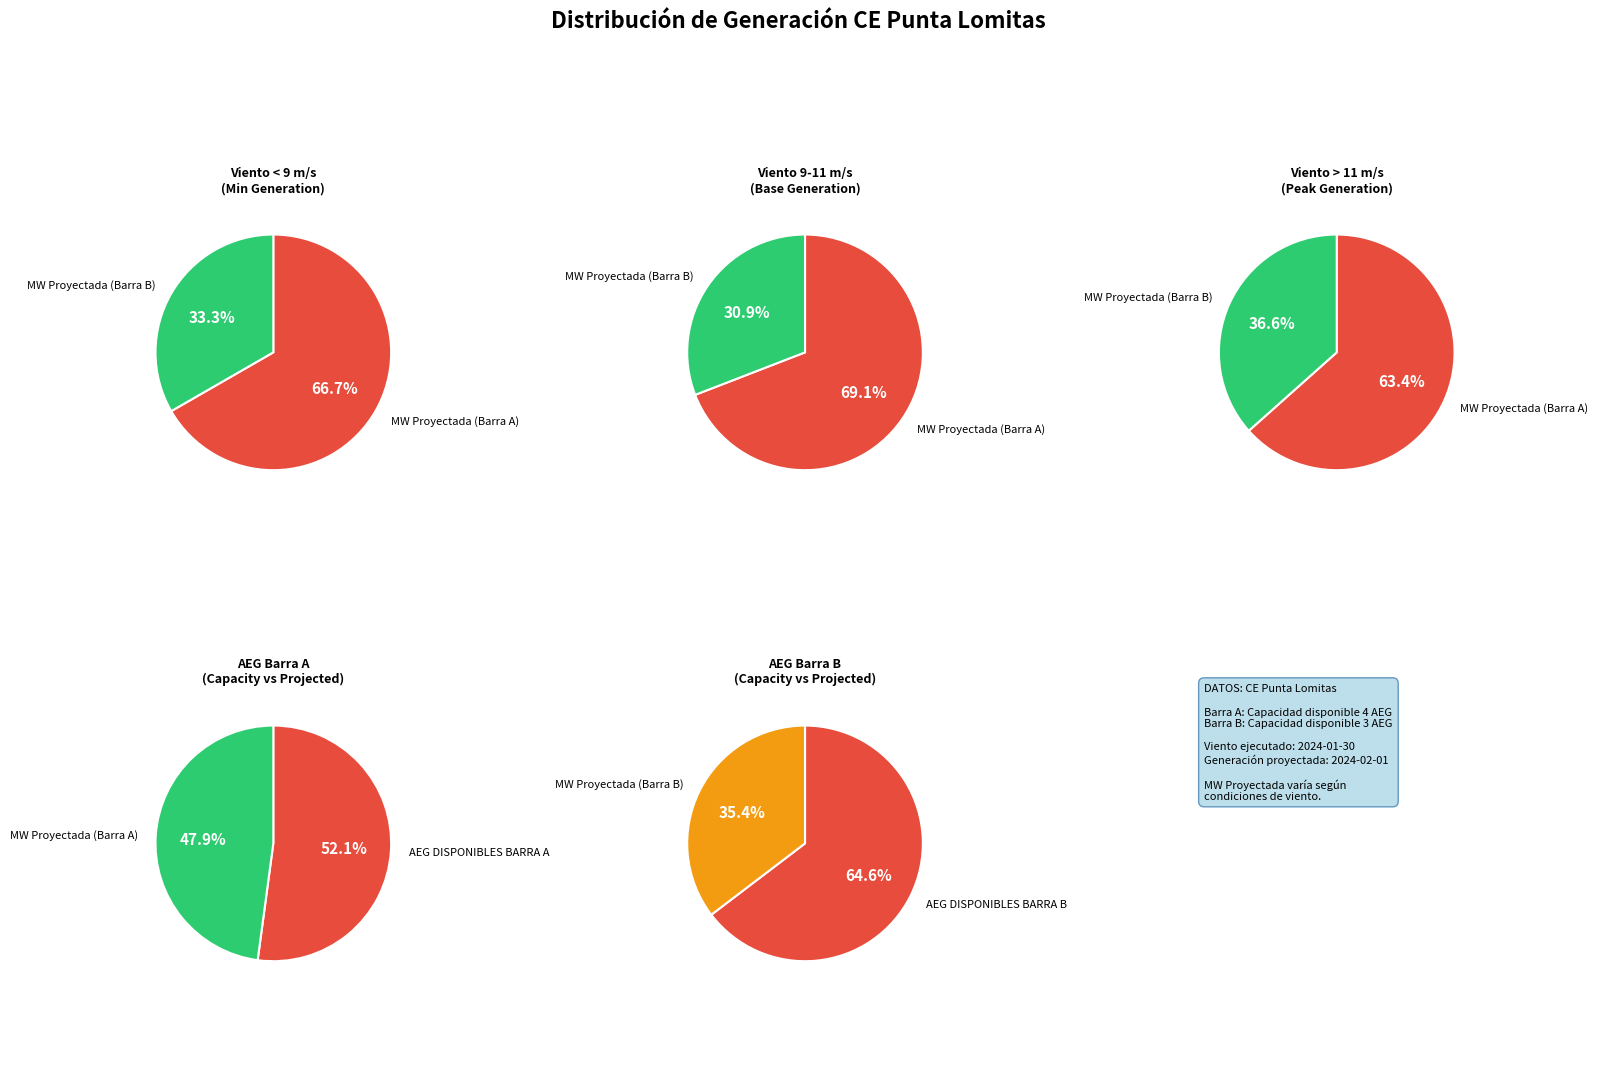

Is it true that 38 is 1% of the pie?

False